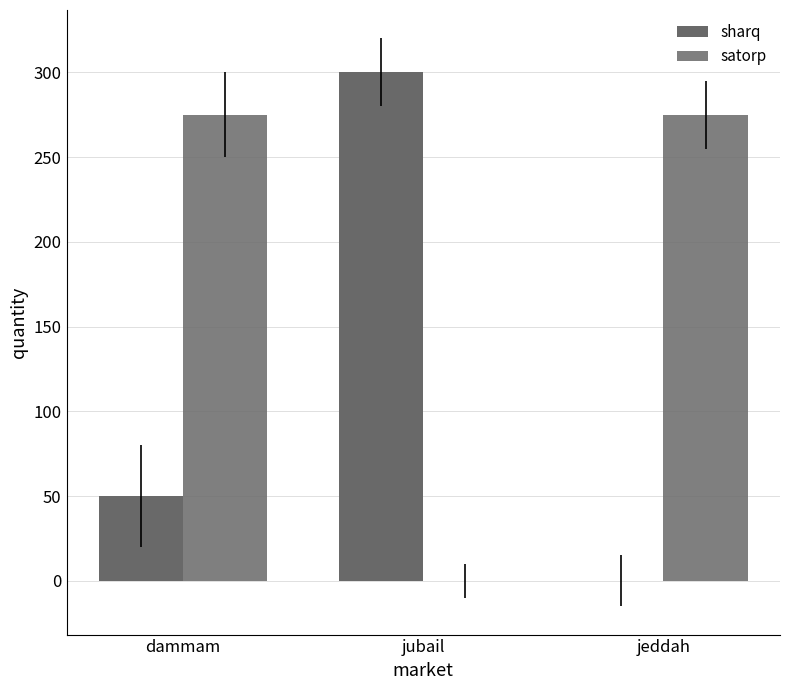

Rank the categories by sharq value from highest to lowest.

jubail, dammam, jeddah